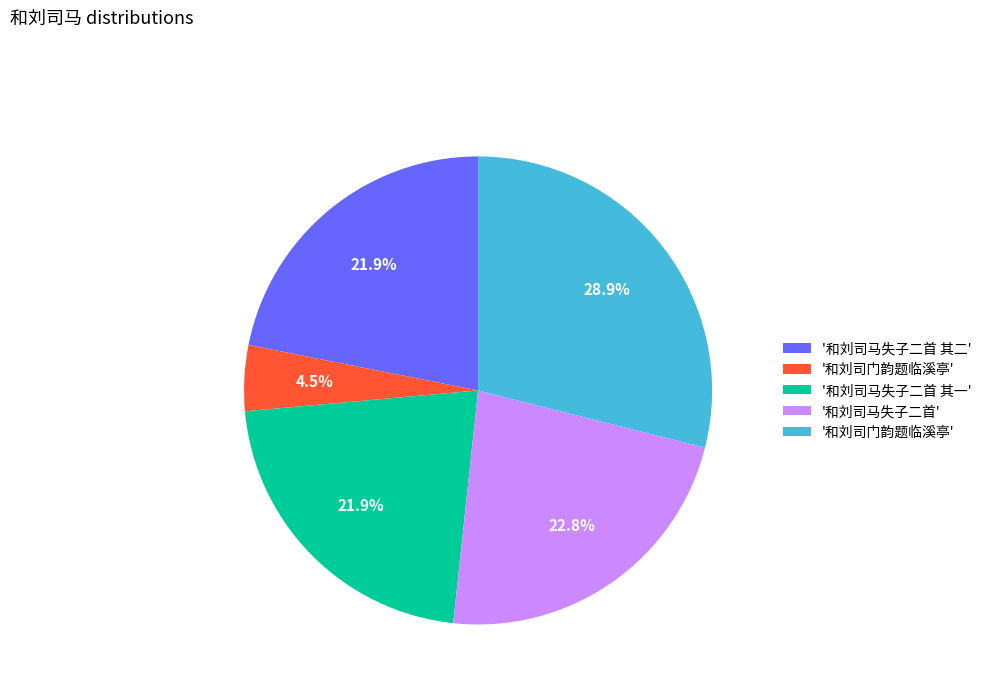

Is there any slice that represents more than half of the pie?

No